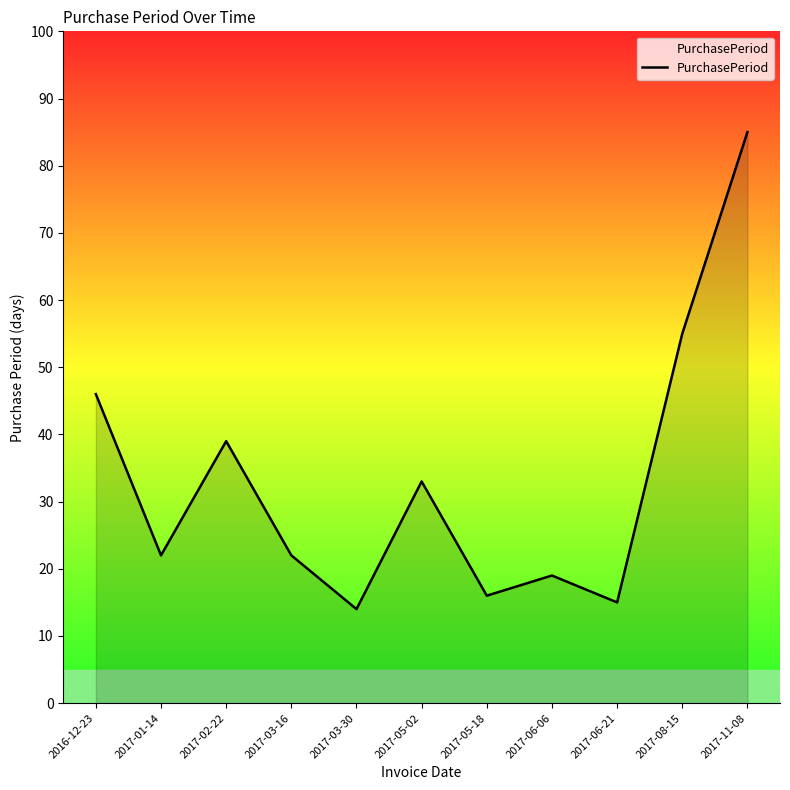

What is the difference between the values at 2017-02-22 and 2017-06-06?

20